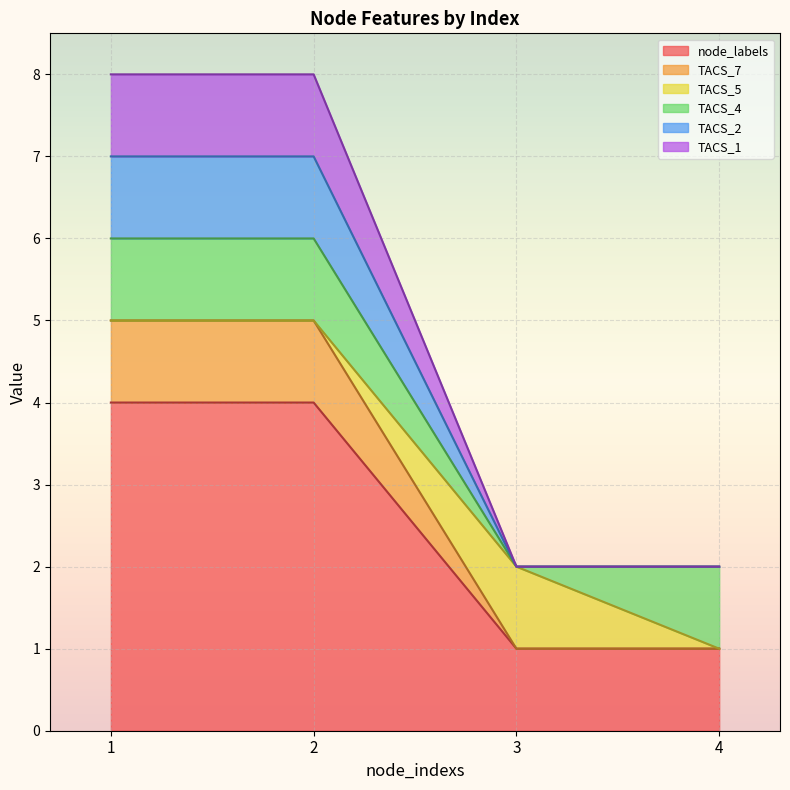

At which label does TACS_7 reach its peak?

1